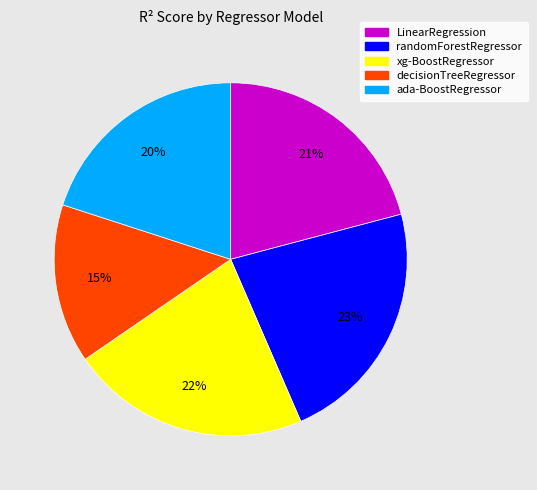

To the nearest percent, what portion does LinearRegression represent?

21%